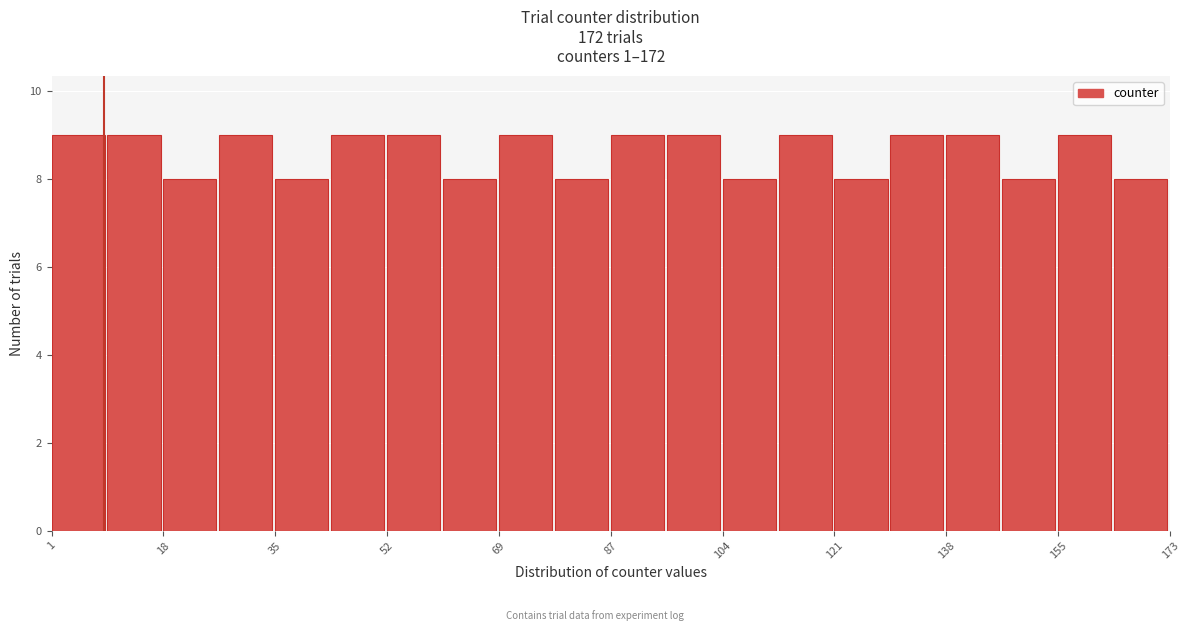

Reading left to right, transcribe this chart: for each bar, give the range it covers on the x-axis and its height. Neither the bar edges nor the heights are printed on the chart, so give them approximately, as read against the axes.

1.0 to 9.6: 9
9.6 to 18.2: 9
18.2 to 26.8: 8
26.8 to 35.4: 9
35.4 to 44.0: 8
44.0 to 52.6: 9
52.6 to 61.2: 9
61.2 to 69.8: 8
69.8 to 78.4: 9
78.4 to 87.0: 8
87.0 to 95.6: 9
95.6 to 104.2: 9
104.2 to 112.8: 8
112.8 to 121.4: 9
121.4 to 130.0: 8
130.0 to 138.6: 9
138.6 to 147.2: 9
147.2 to 155.8: 8
155.8 to 164.4: 9
164.4 to 173.0: 8